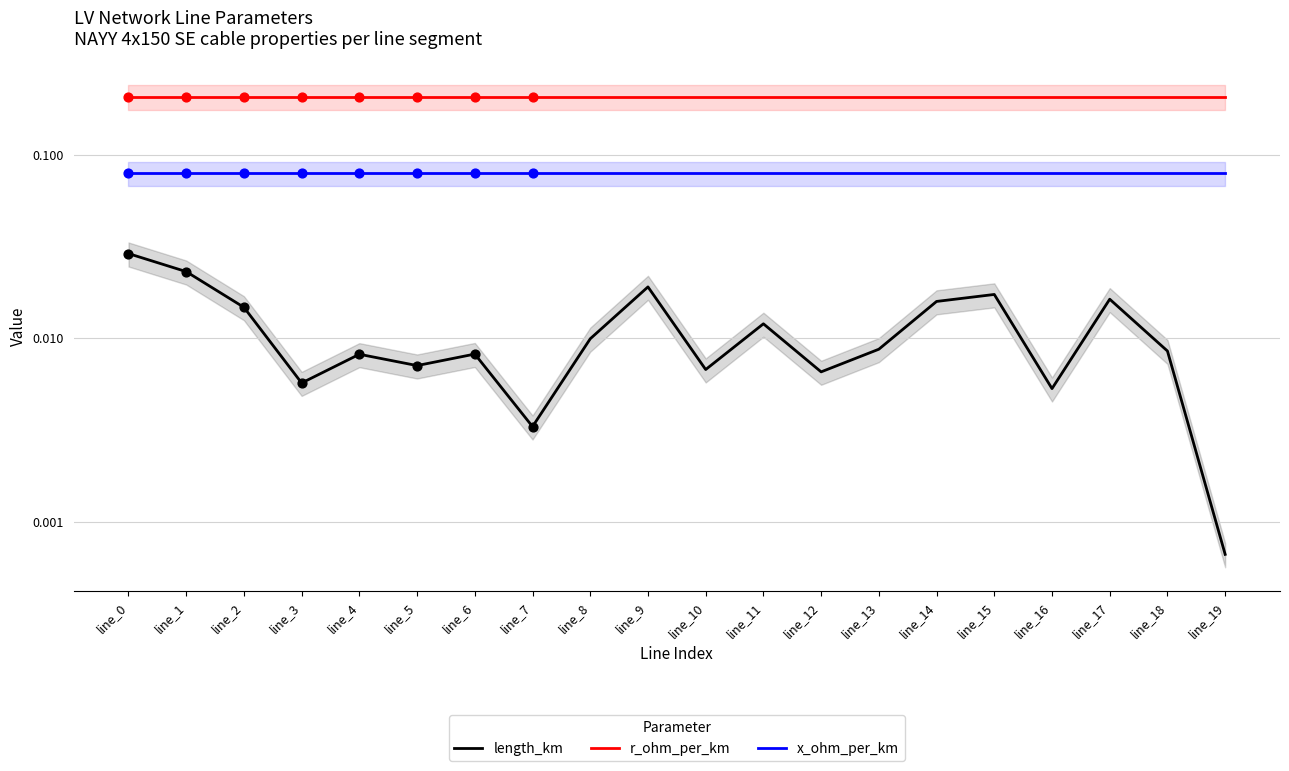

Which series has the largest total across all categories?

r_ohm_per_km